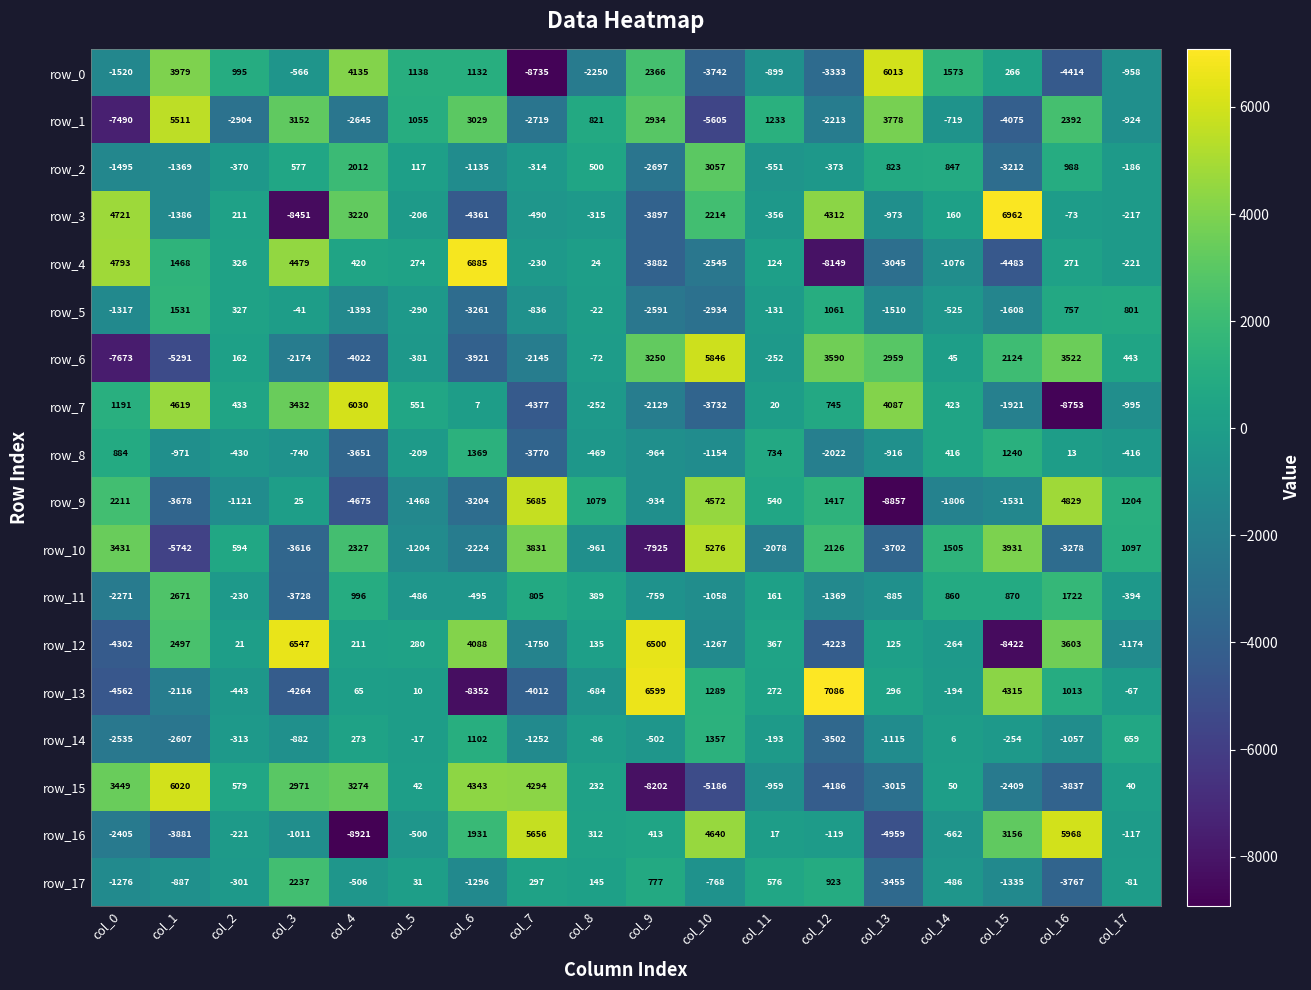

Is the value of row_3 at col_10 greater than the value of row_11 at col_7?

Yes